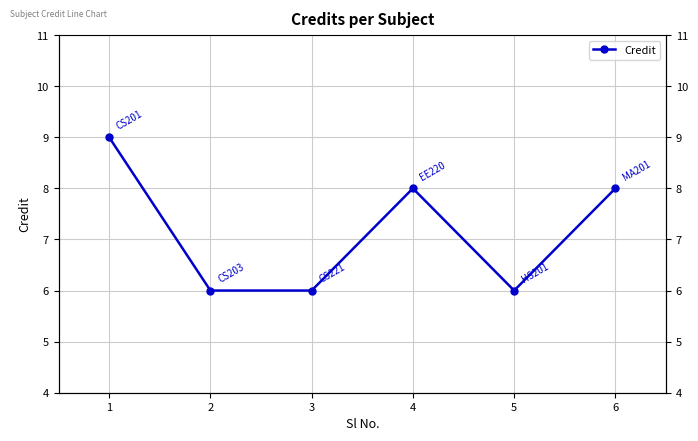

Is it true that the value at 5 is 6?

True